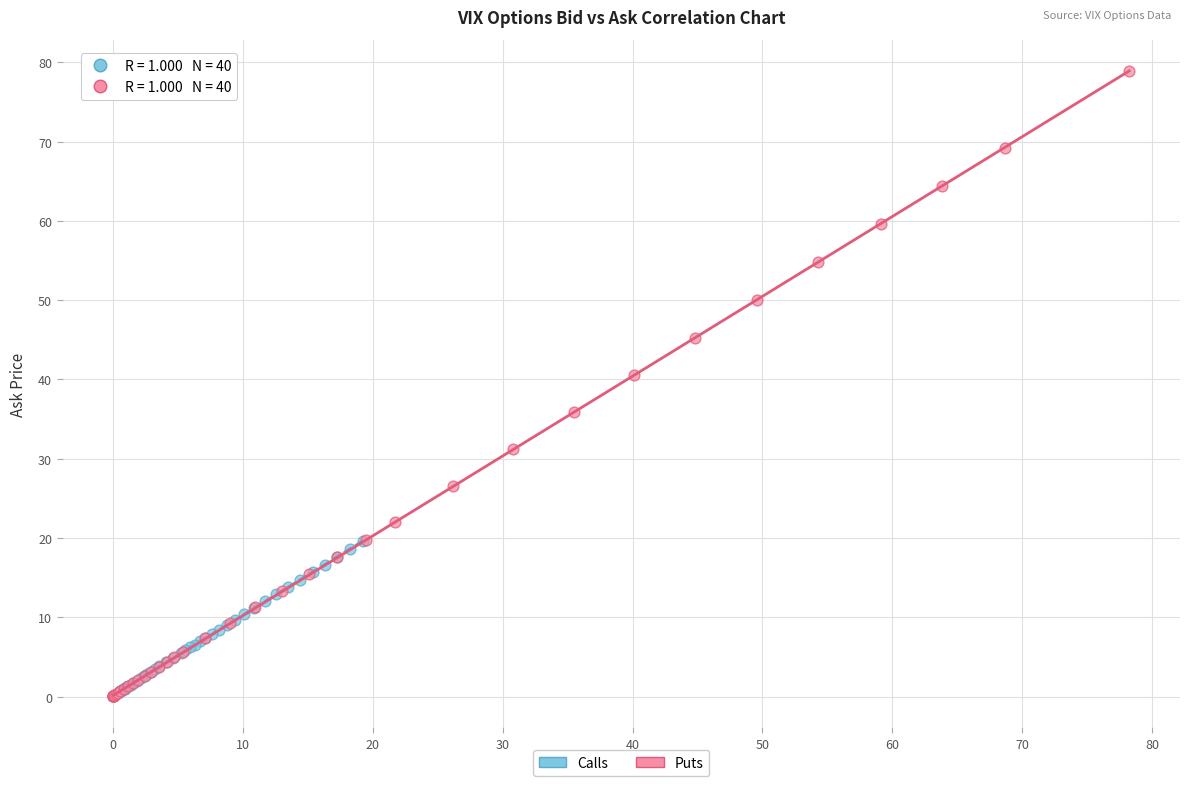

Which series reaches the maximum Y coordinate?

Puts